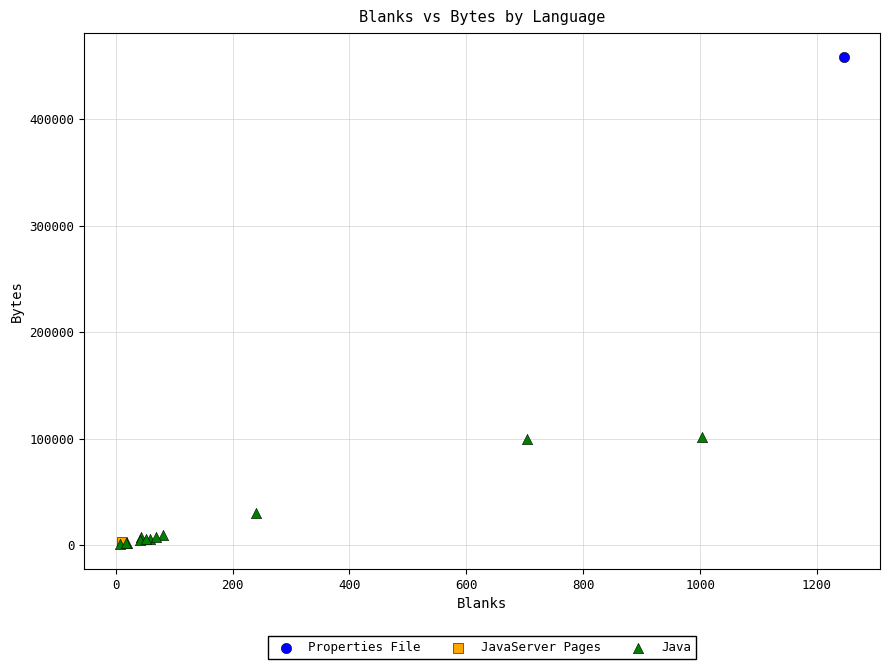

What are all the series names shown in the legend?

Properties File, JavaServer Pages, Java